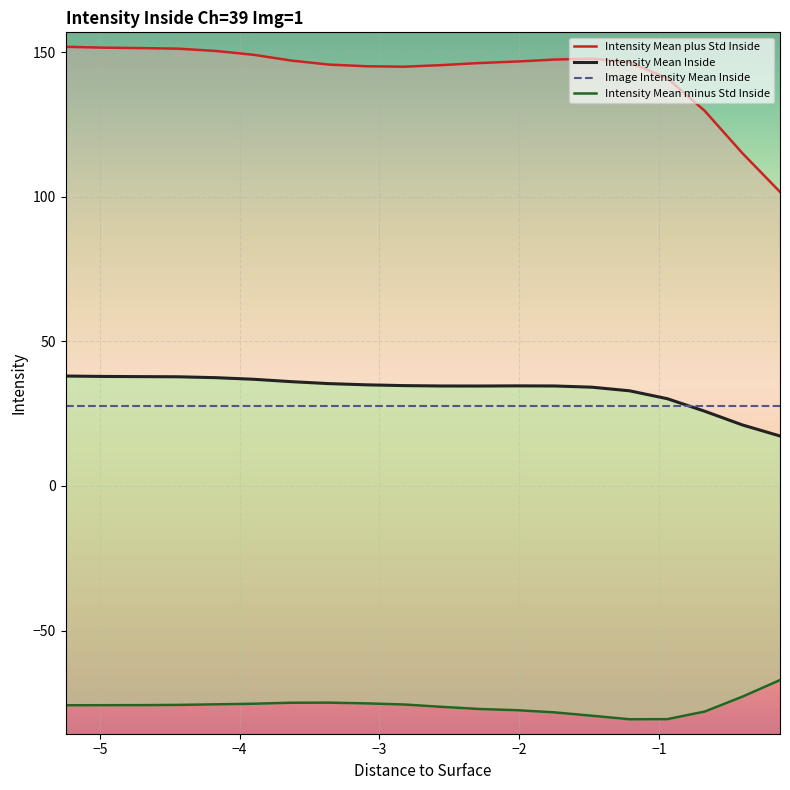

True or false: Intensity Mean Inside and Intensity Mean plus Std Inside cross at least once.

False